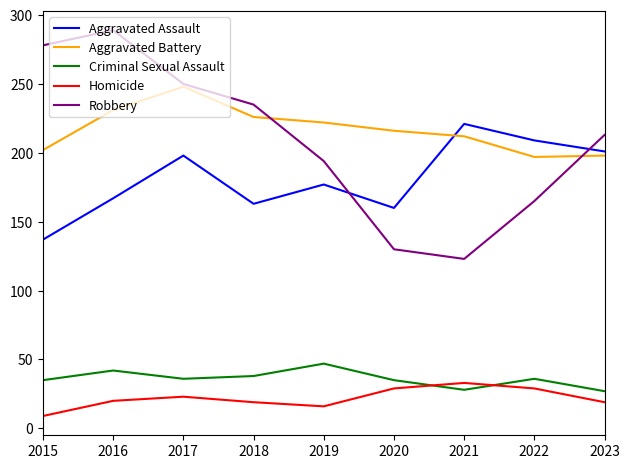

What are all the series names shown in the legend?

Aggravated Assault, Aggravated Battery, Criminal Sexual Assault, Homicide, Robbery